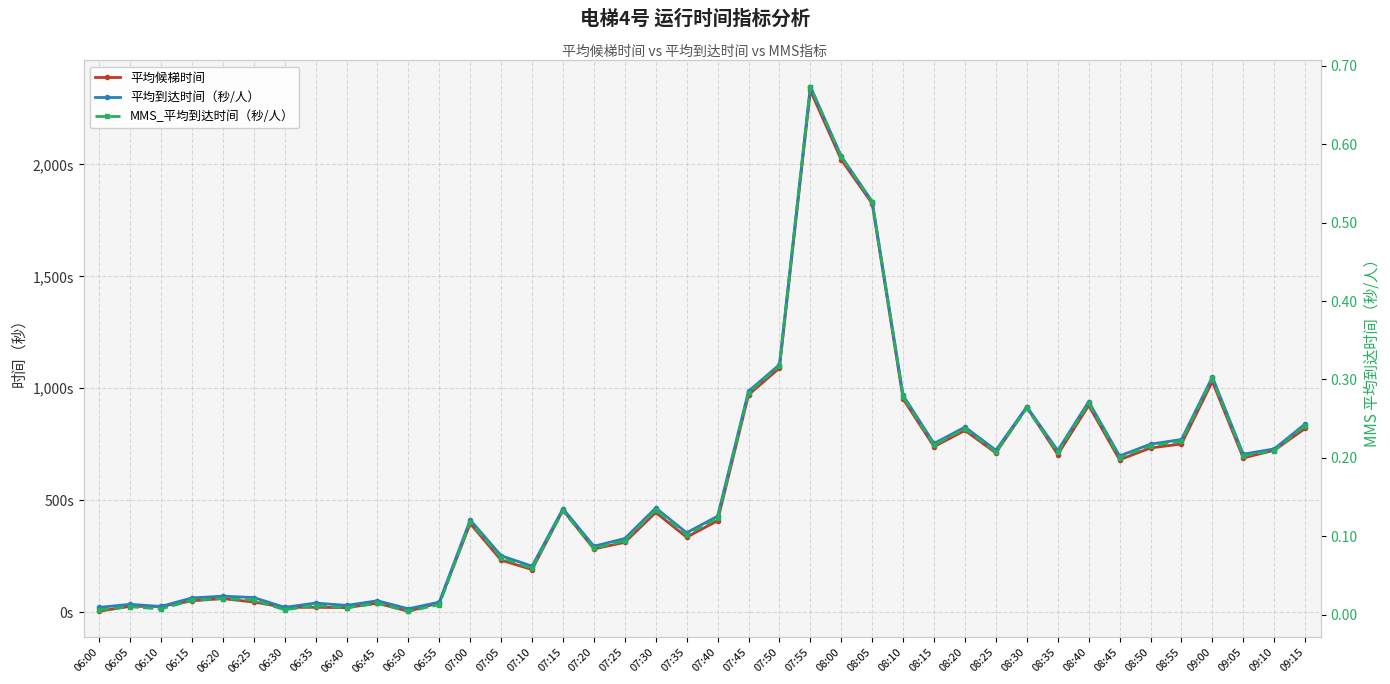

Which series has the widest spread of values?

平均到达时间（秒/人）